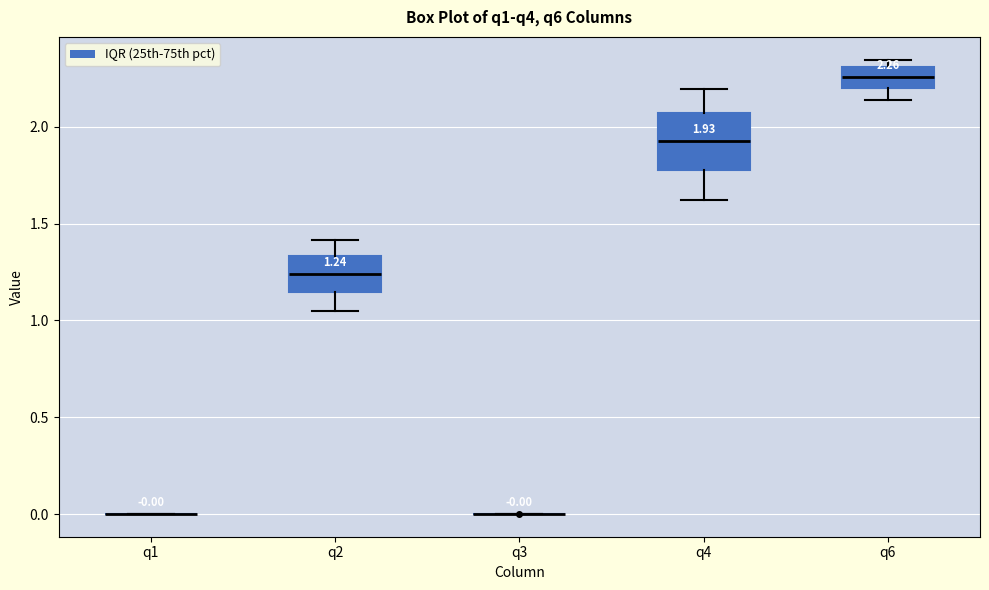

Comparing the boxes themselves (not the whiskers), which one is the tallest?

q4